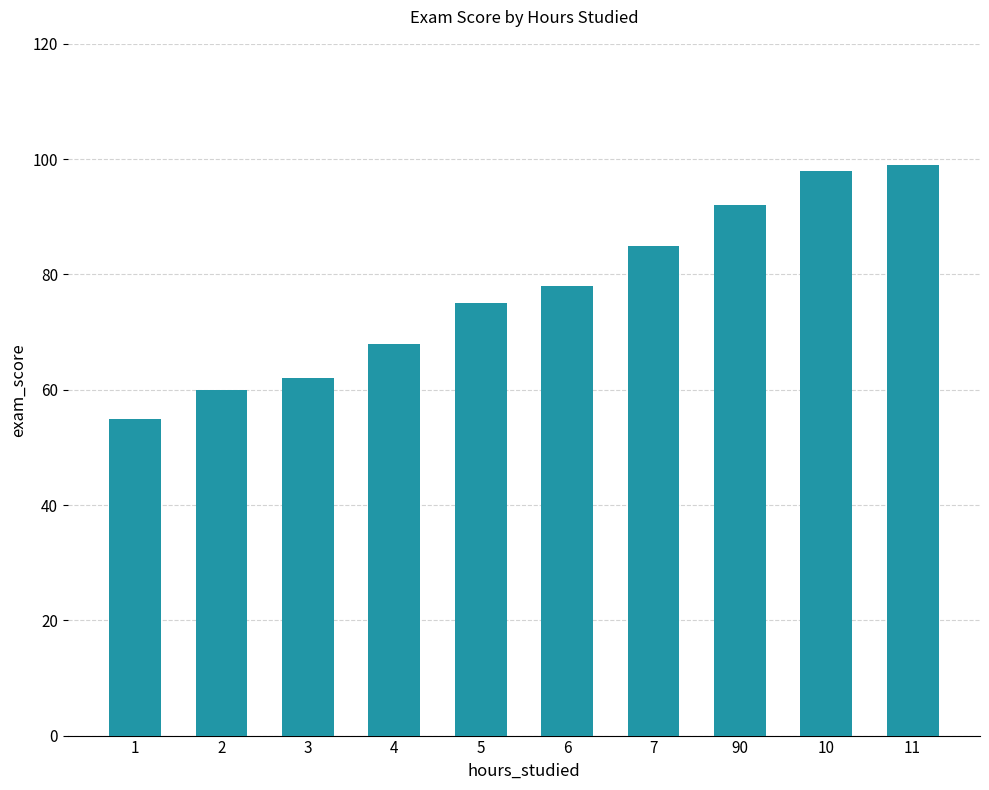

Which label corresponds to the largest value in the chart?

11